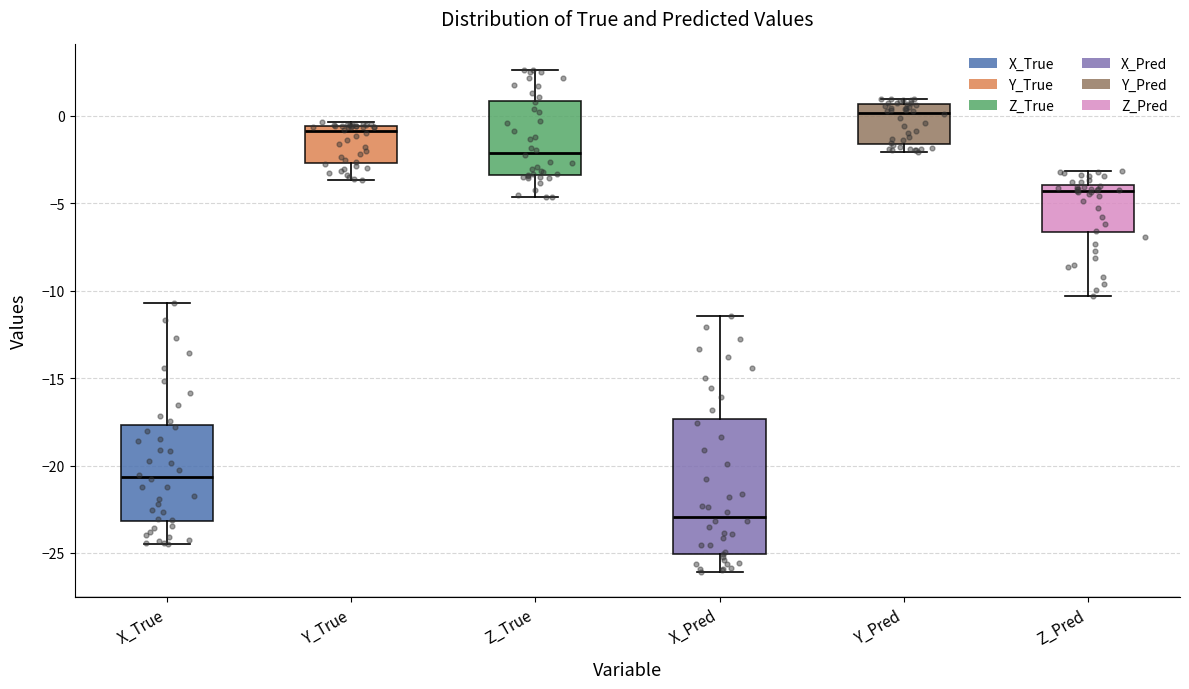

Reading left to right, transcribe this box plot: for each box, give where its median line is, the range the box spans, and where its two whiskers end, as read against the y-axis. The values are not printed on the chart, so give them approximately, as read against the axis.

X_True: median -20.5, box -23.0 to -17.5, whiskers -24.5 to -10.5
Y_True: median -1.0, box -2.5 to -0.5, whiskers -3.5 to -0.5 (just above the box's upper edge)
Z_True: median -2.0, box -3.5 to 1.0, whiskers -4.5 to 2.5
X_Pred: median -23.0, box -25.0 to -17.5, whiskers -26.0 to -11.5
Y_Pred: median 0.0, box -1.5 to 0.5, whiskers -2.0 to 1.0
Z_Pred: median -4.5, box -6.5 to -4.0, whiskers -10.5 to -3.0